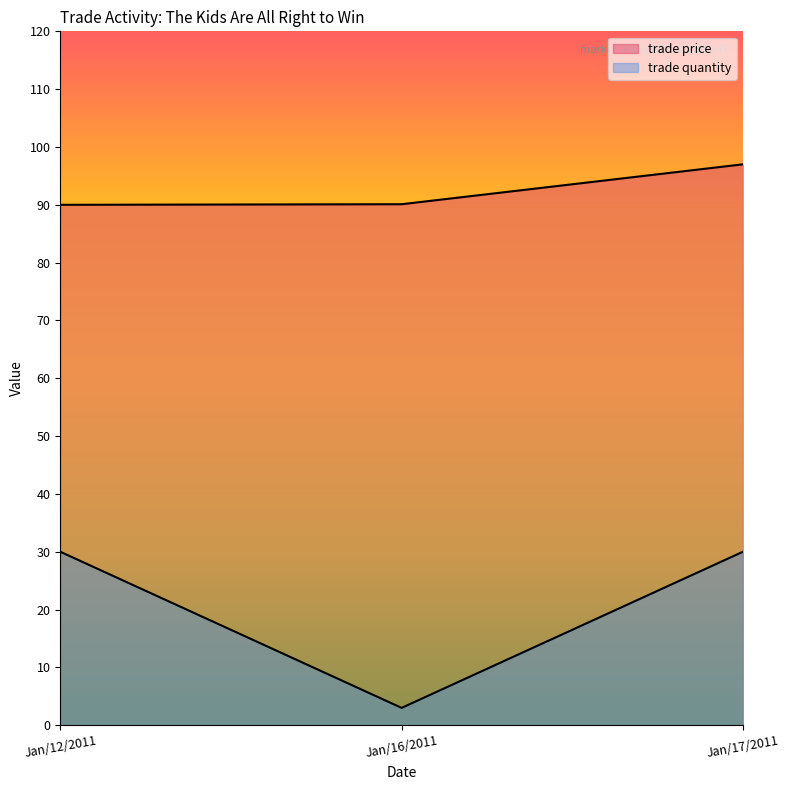

What are all the series names shown in the legend?

trade price, trade quantity